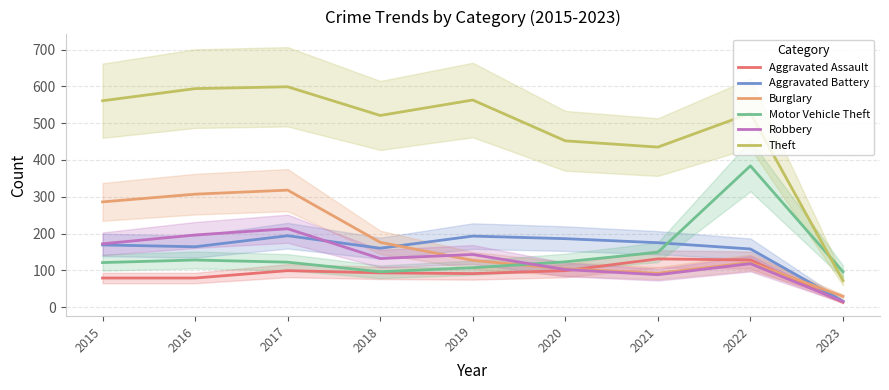

At which label does Burglary first exceed 127?

2015